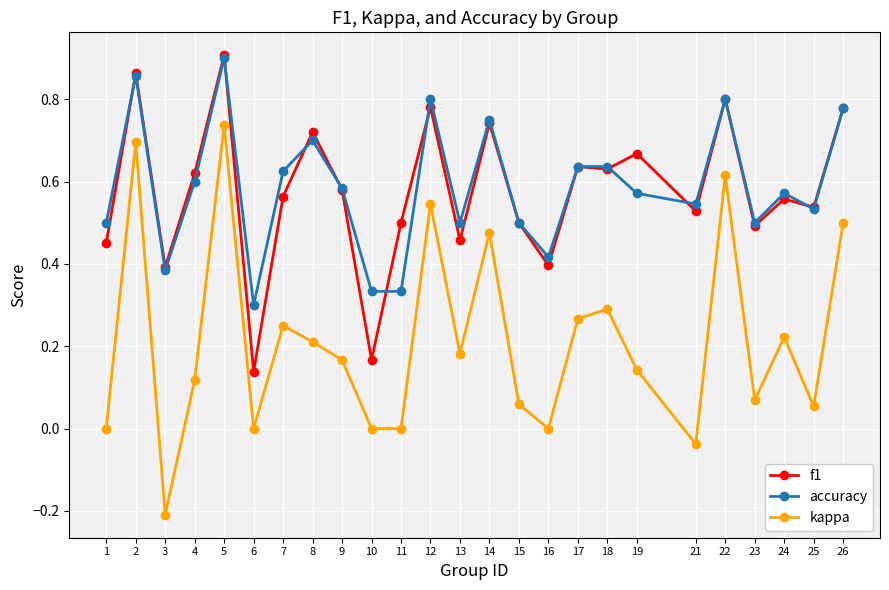

True or false: accuracy and kappa cross at least once.

False